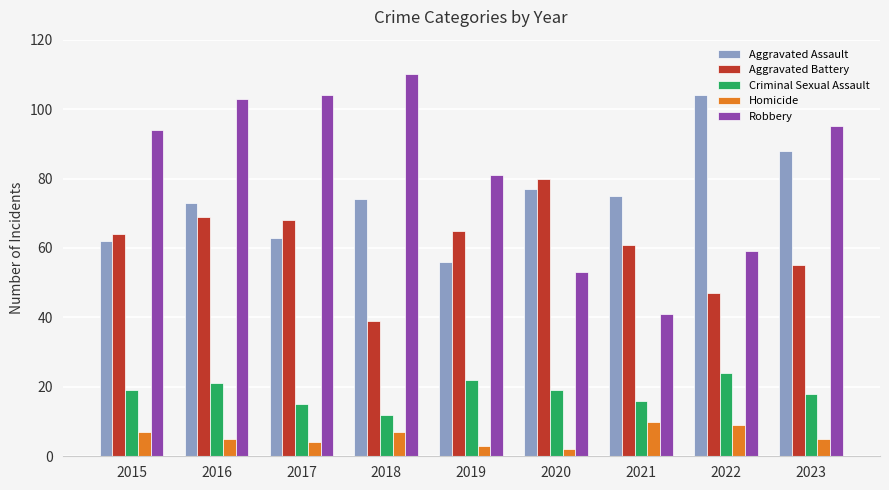

At which category is the sum across all series the highest?

2016